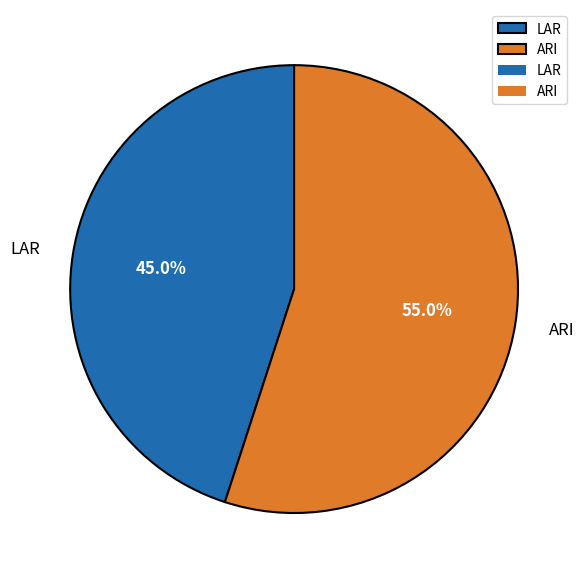

Rank the categories by value from highest to lowest.

ARI, LAR